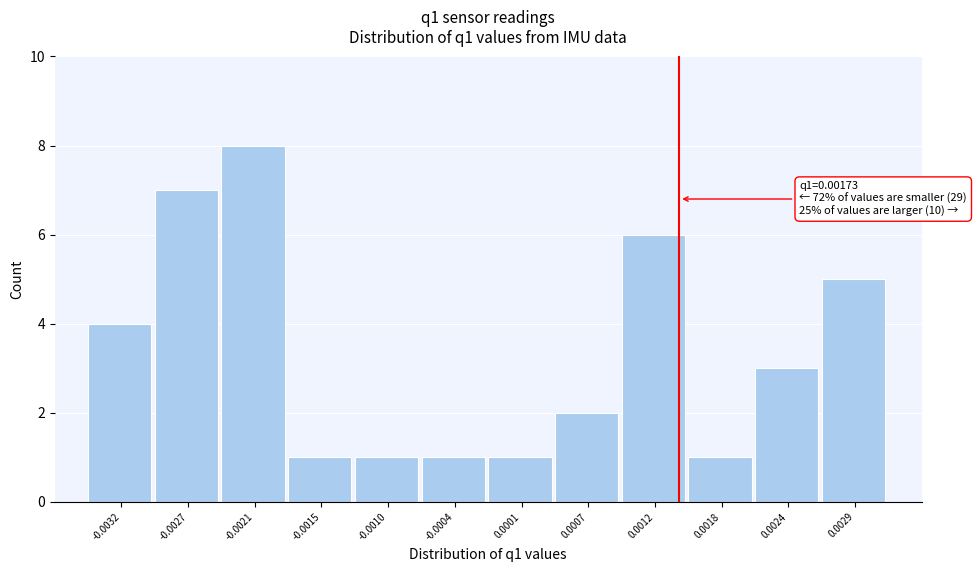

Reading left to right, what are all the values shown in this chart?

4	7	8	1	1	1	1	2	6	1	3	5